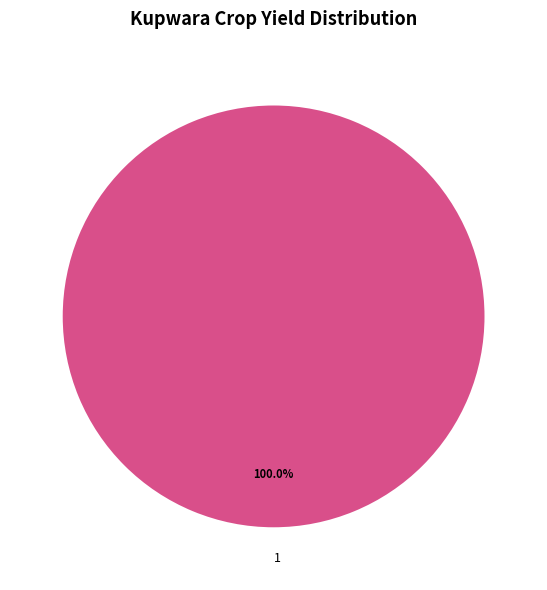

Does 1 represent more than half of the total?

Yes